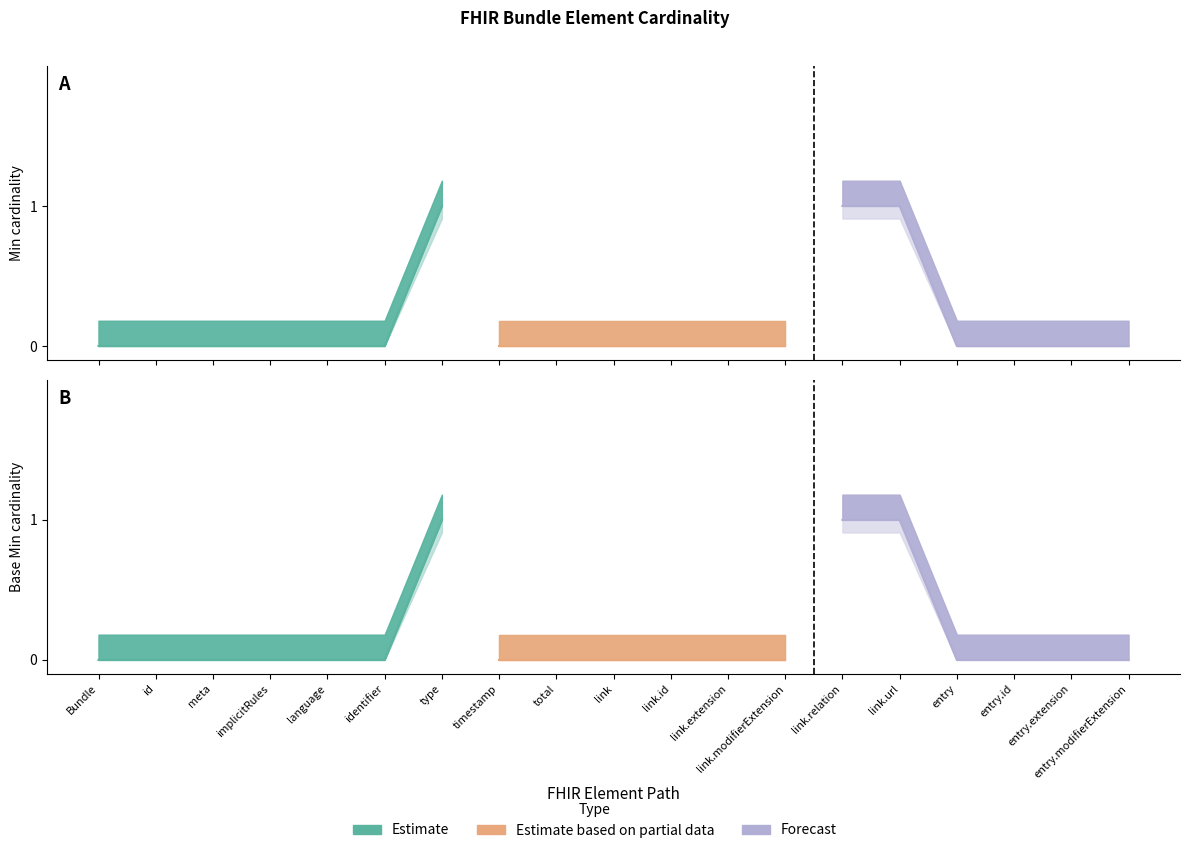

True or false: Base Min and Min cross at least once.

False